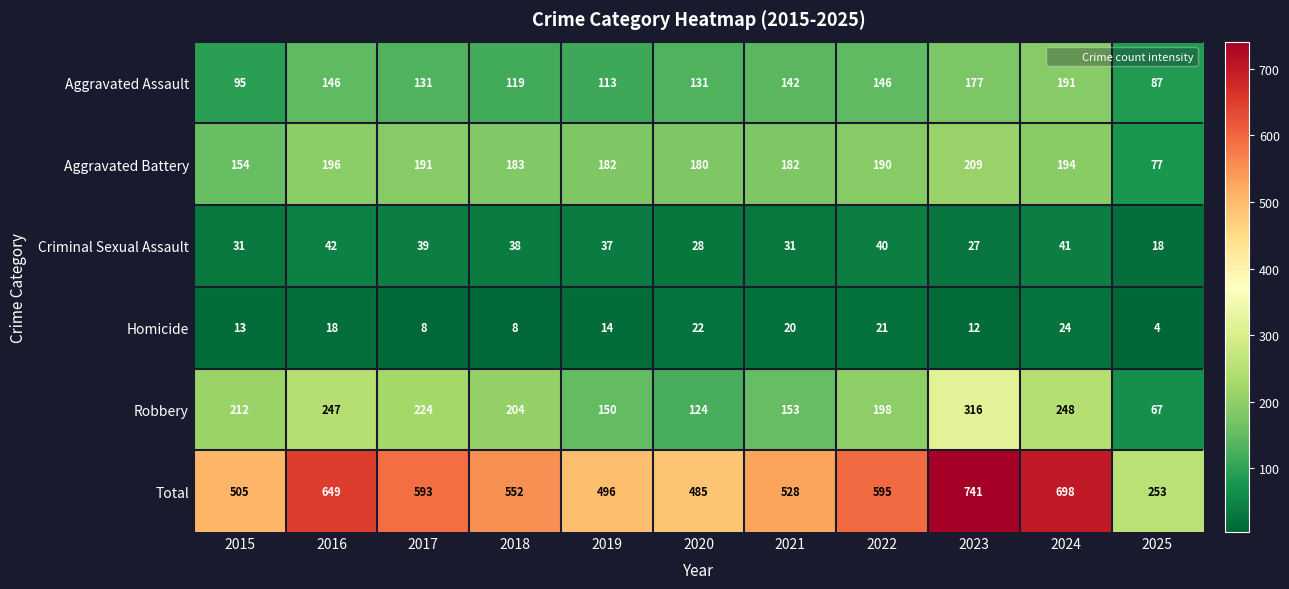

Is the value of Aggravated Battery at 2018 greater than the value of Criminal Sexual Assault at 2021?

Yes